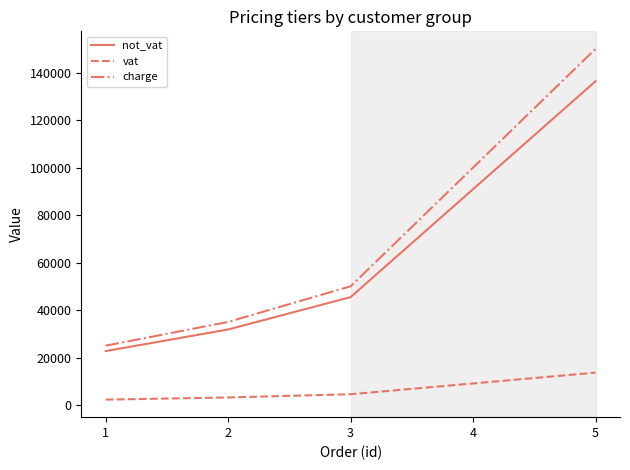

What is the total value across all series at 3?

100000